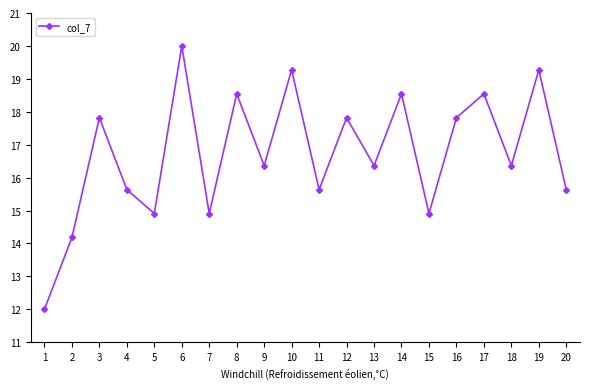

At which category does the data reach its first local valley?

5